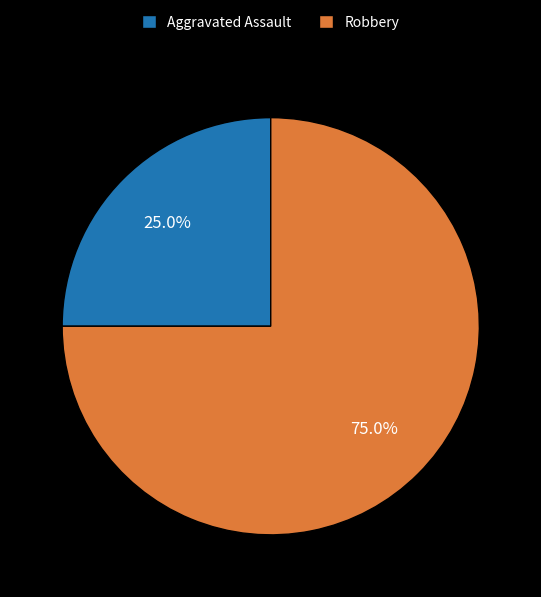

Is Robbery the majority of the pie?

Yes